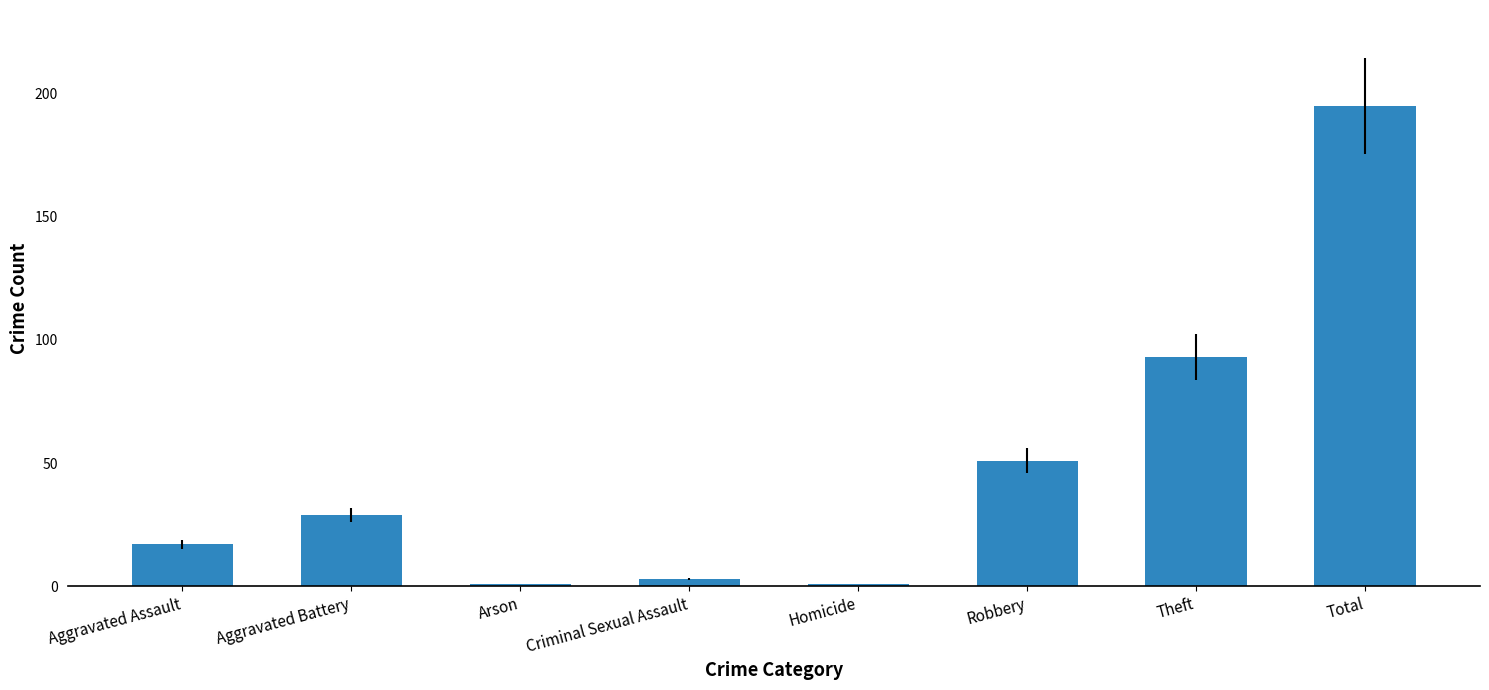

What position from the left is Arson?

3